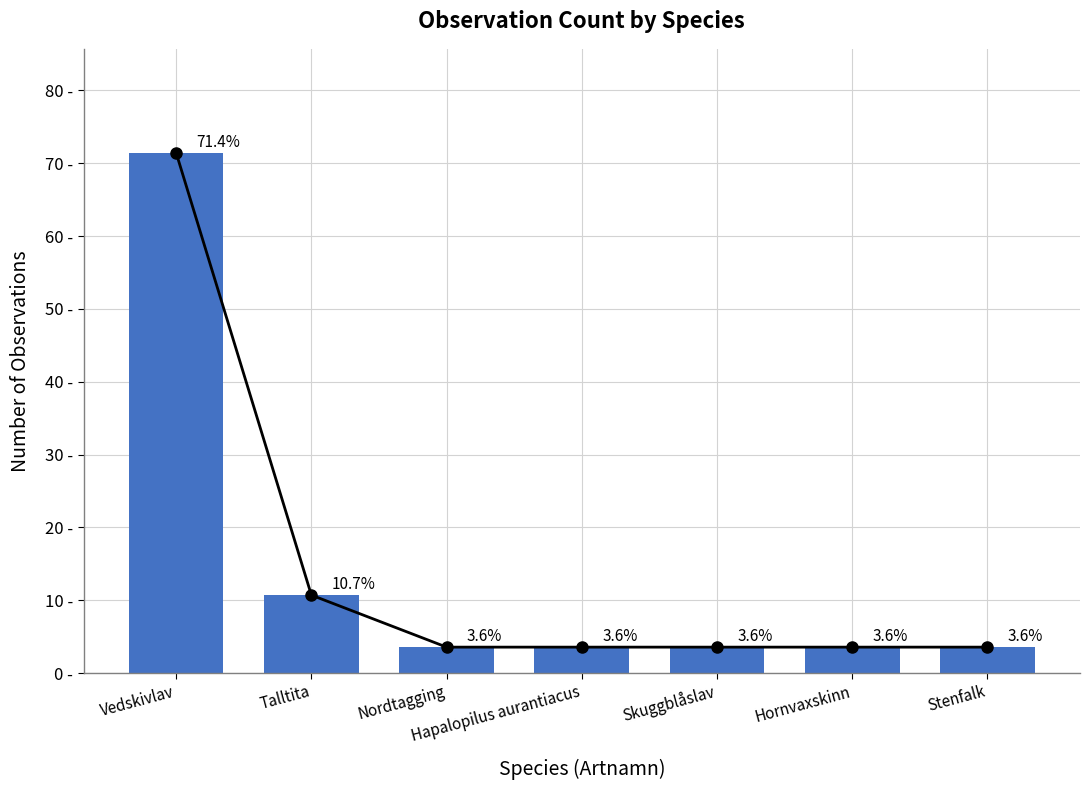

Rank the categories by value from highest to lowest.

Vedskivlav, Talltita, Nordtagging, Hapalopilus aurantiacus, Skuggblåslav, Hornvaxskinn, Stenfalk